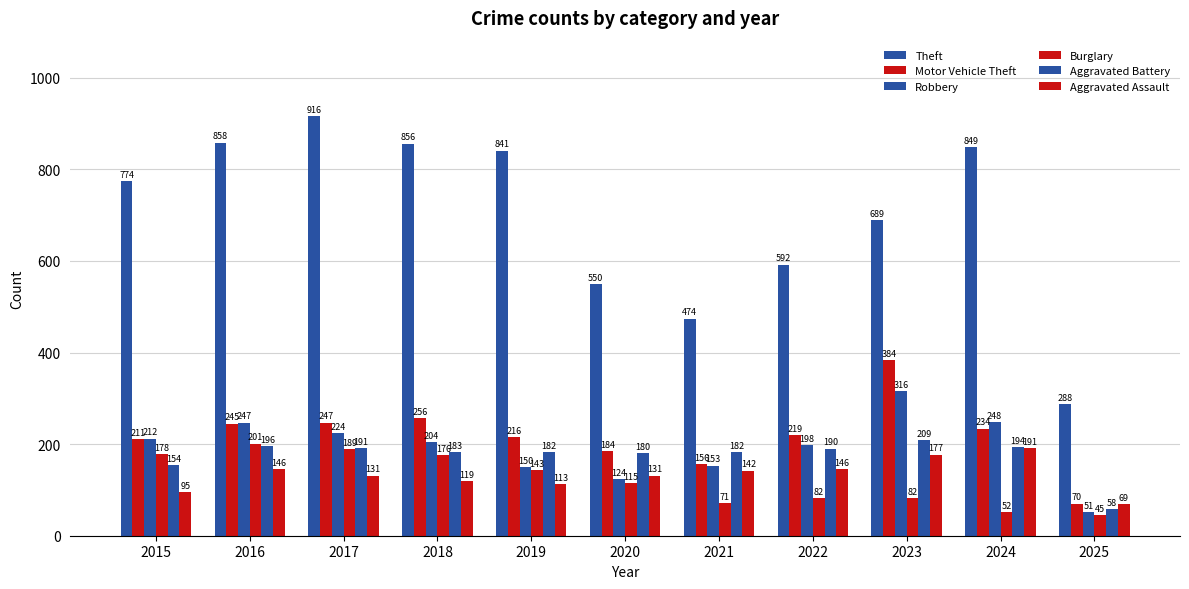

How many groups of bars are there?

11